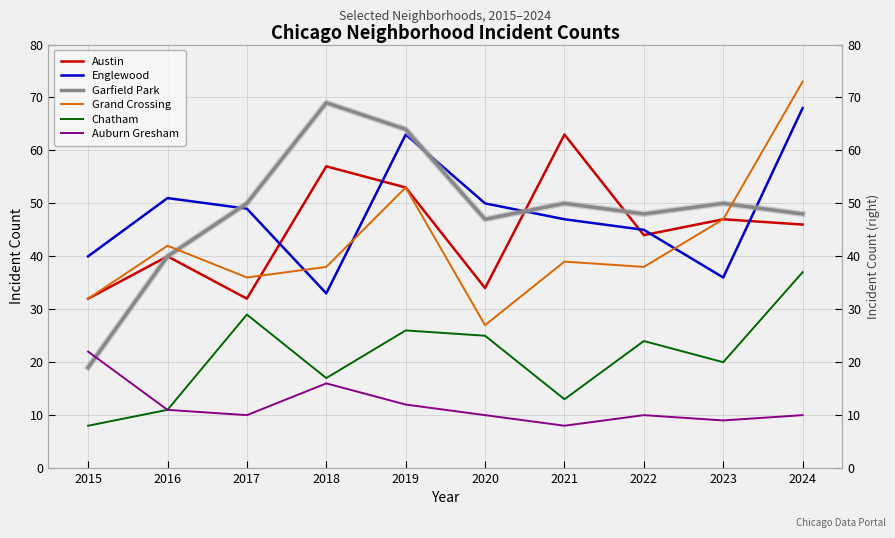

What is the value of the Auburn Gresham point at the 8th from the left?

10